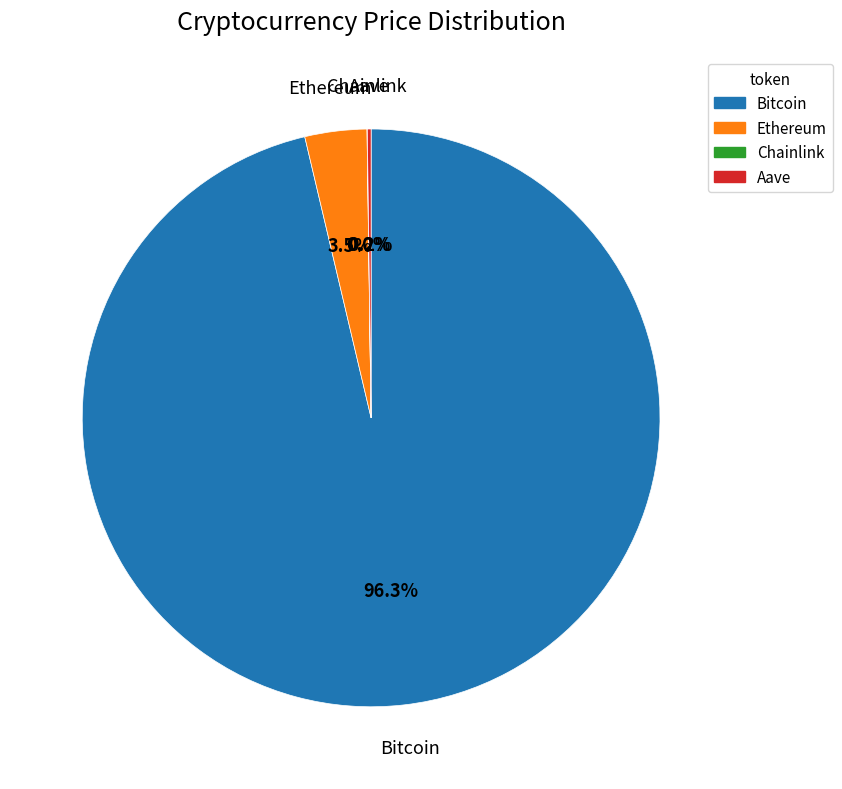

Is the sum of Bitcoin and Ethereum greater than half?

Yes